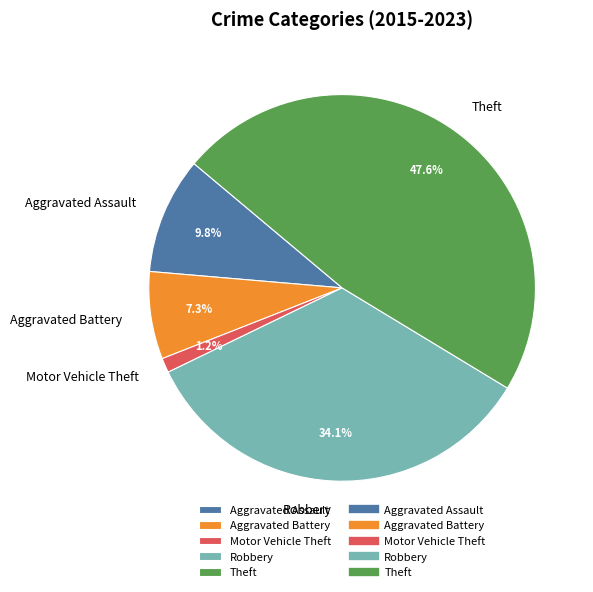

Count the number of slices in the pie.

5